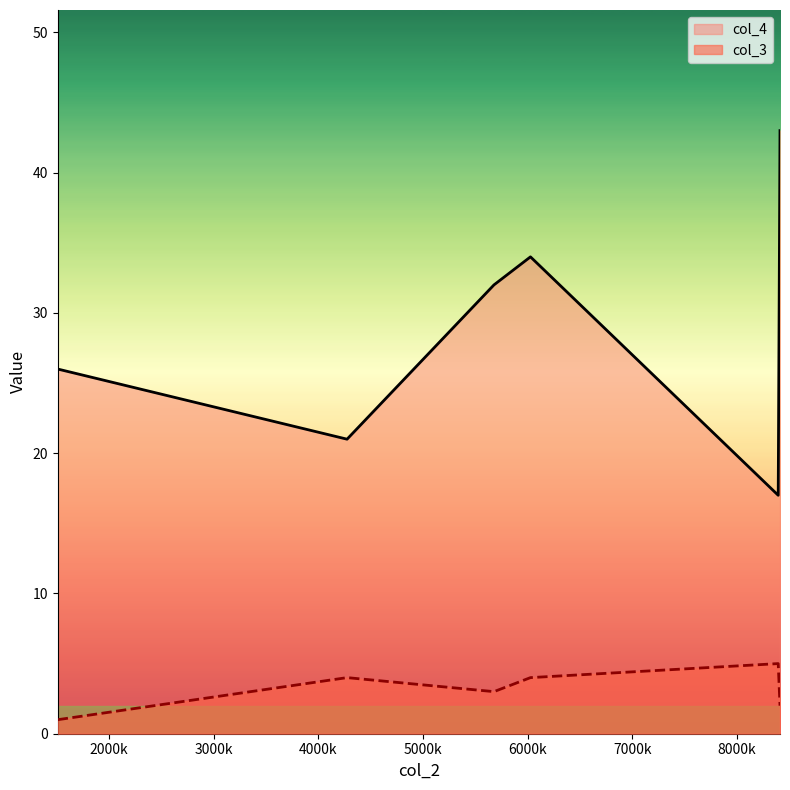

Which series has the largest total across all categories?

col_4